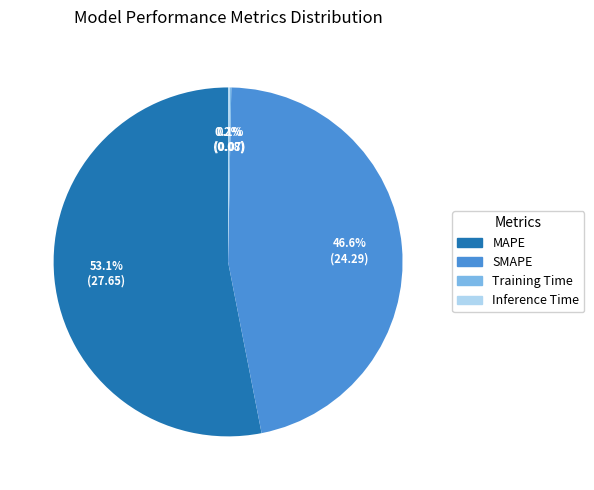

Which slice is the largest?

MAPE